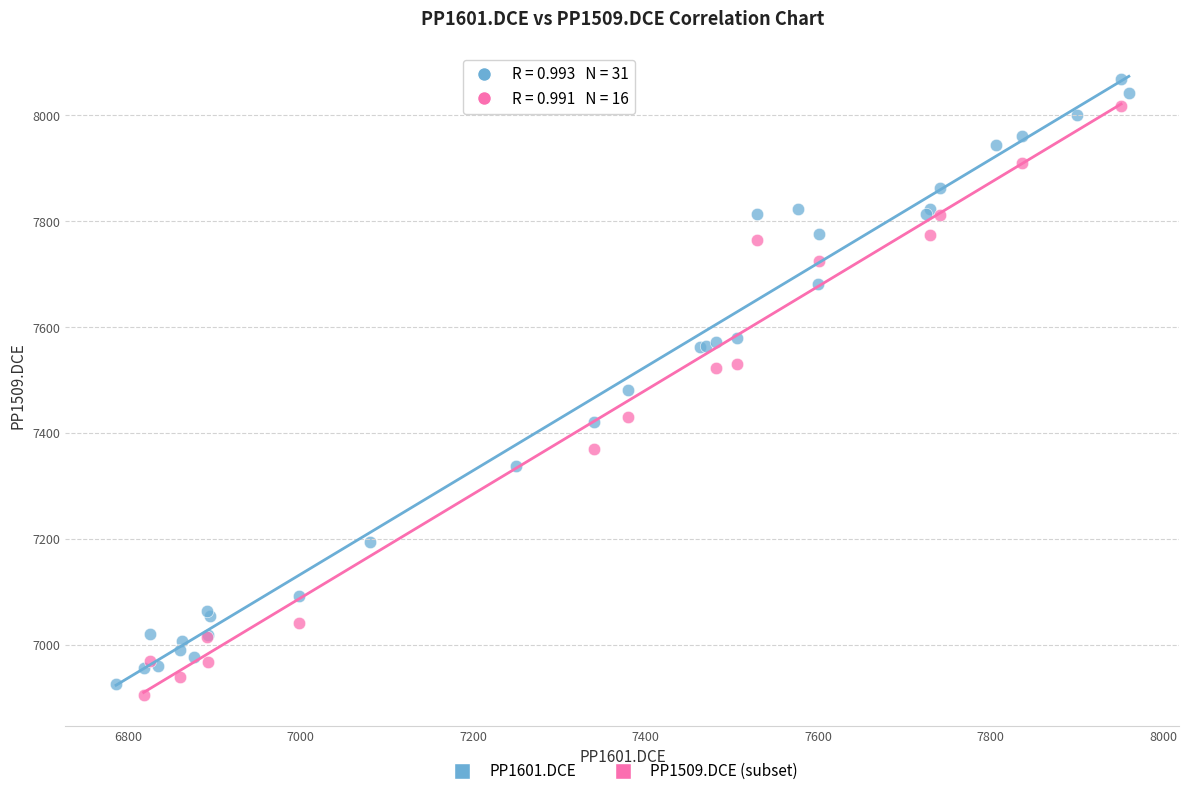

What are all the series names shown in the legend?

PP1601.DCE, PP1509.DCE (subset)